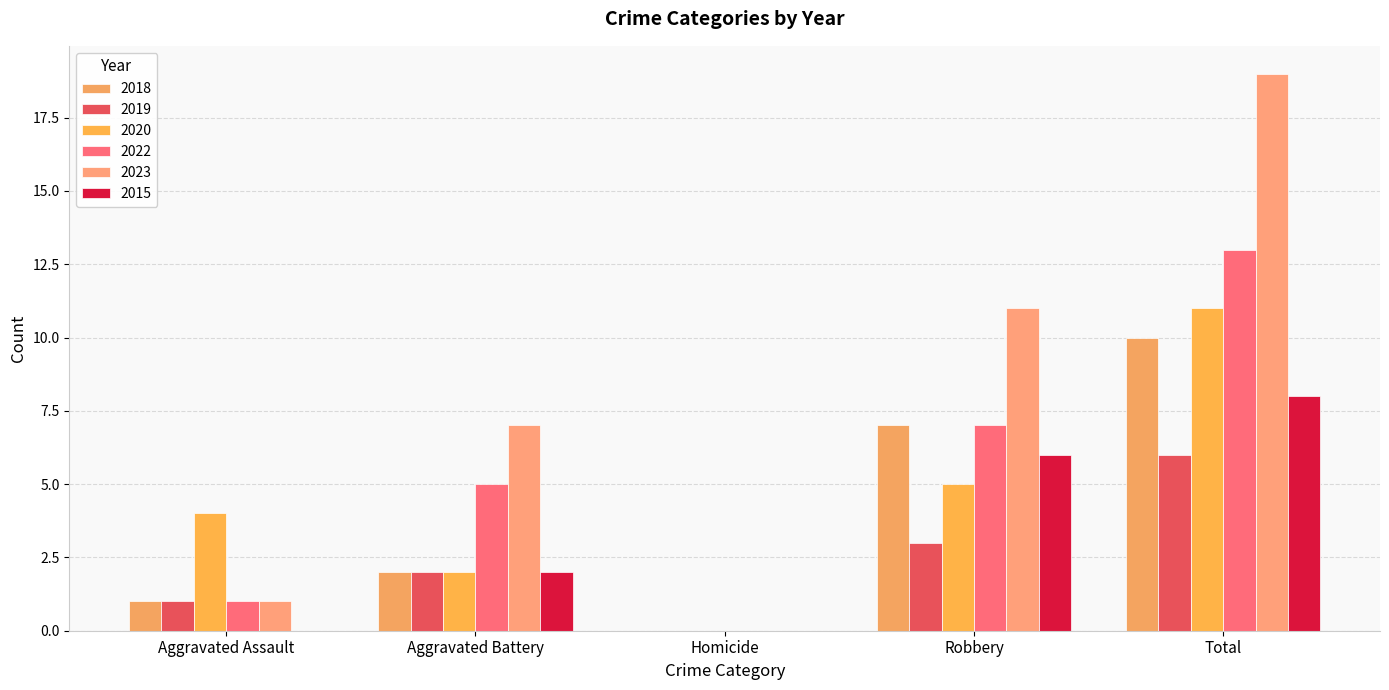

What is the difference between the 2018 values at Robbery and Aggravated Battery?

5